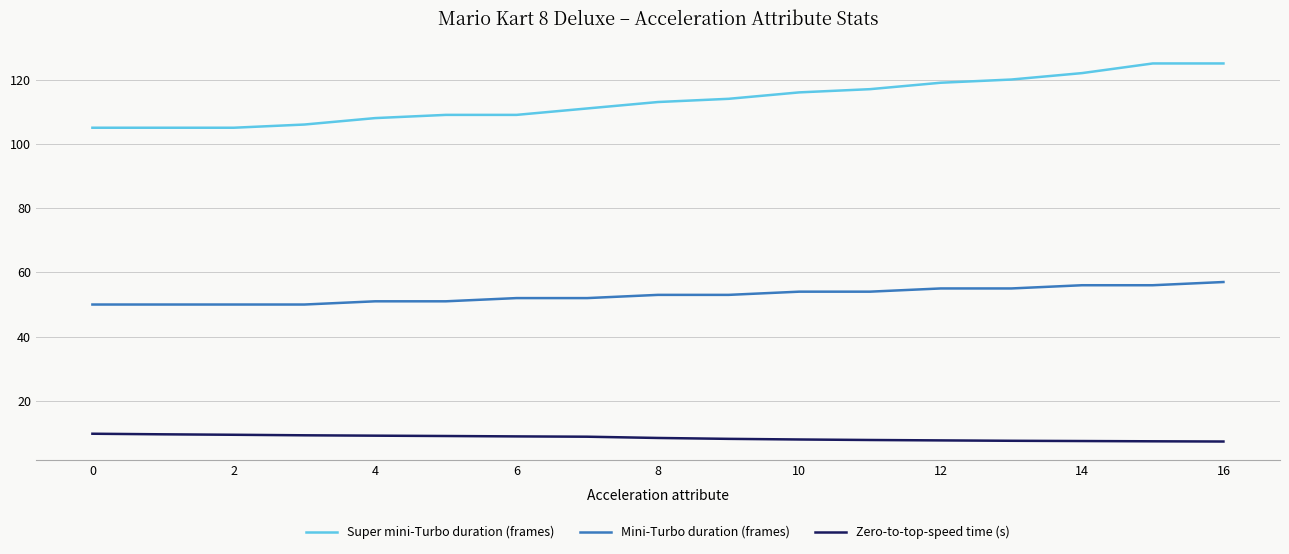

Rank the series by their maximum value, from highest to lowest.

Super mini-Turbo duration (frames), Mini-Turbo duration (frames), Zero-to-top-speed time (s)